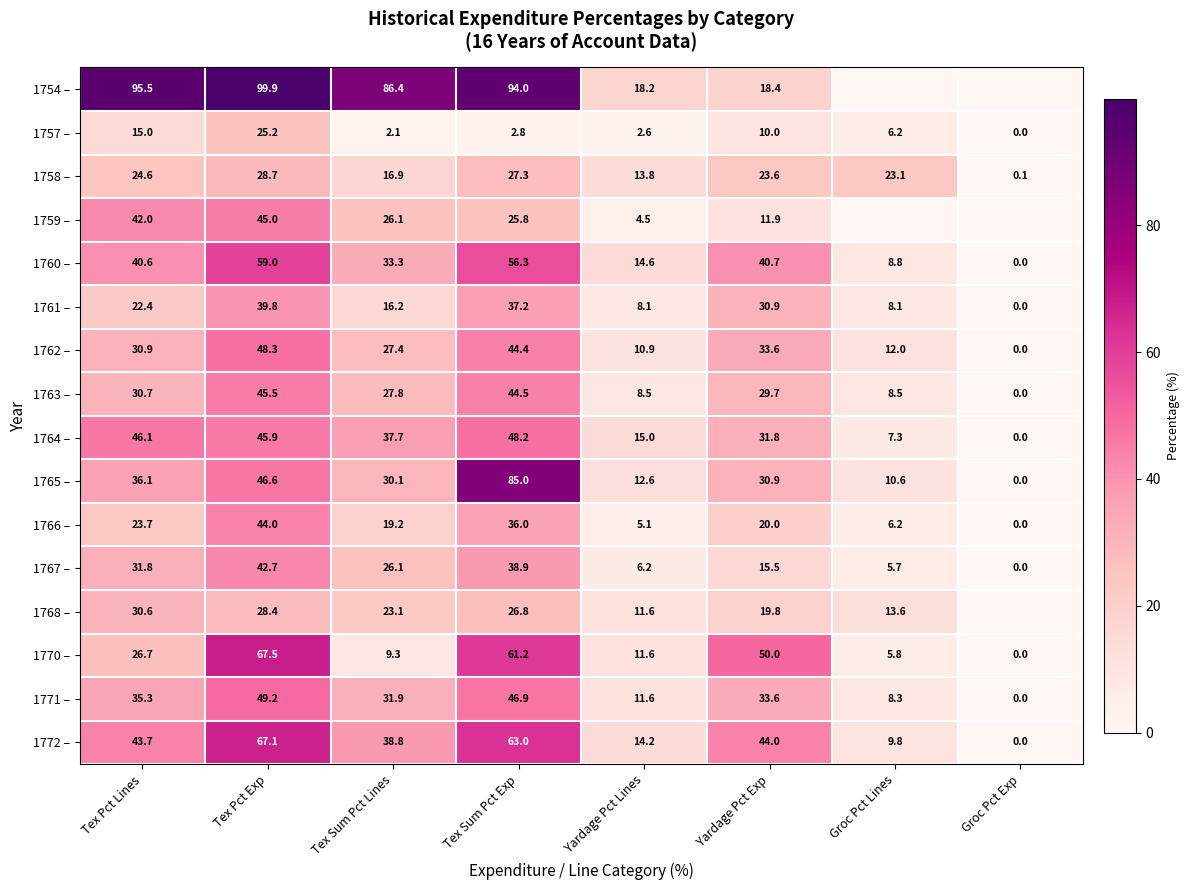

Which has a higher value, Yardage Pct Exp or Groc Pct Lines?

Yardage Pct Exp